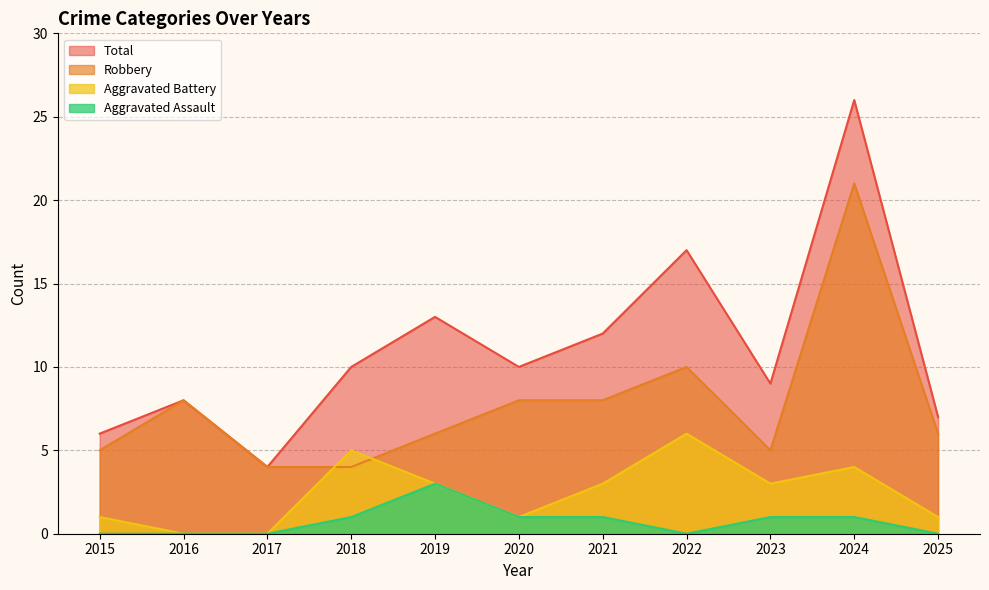

Which series has the largest range (max minus min)?

Total